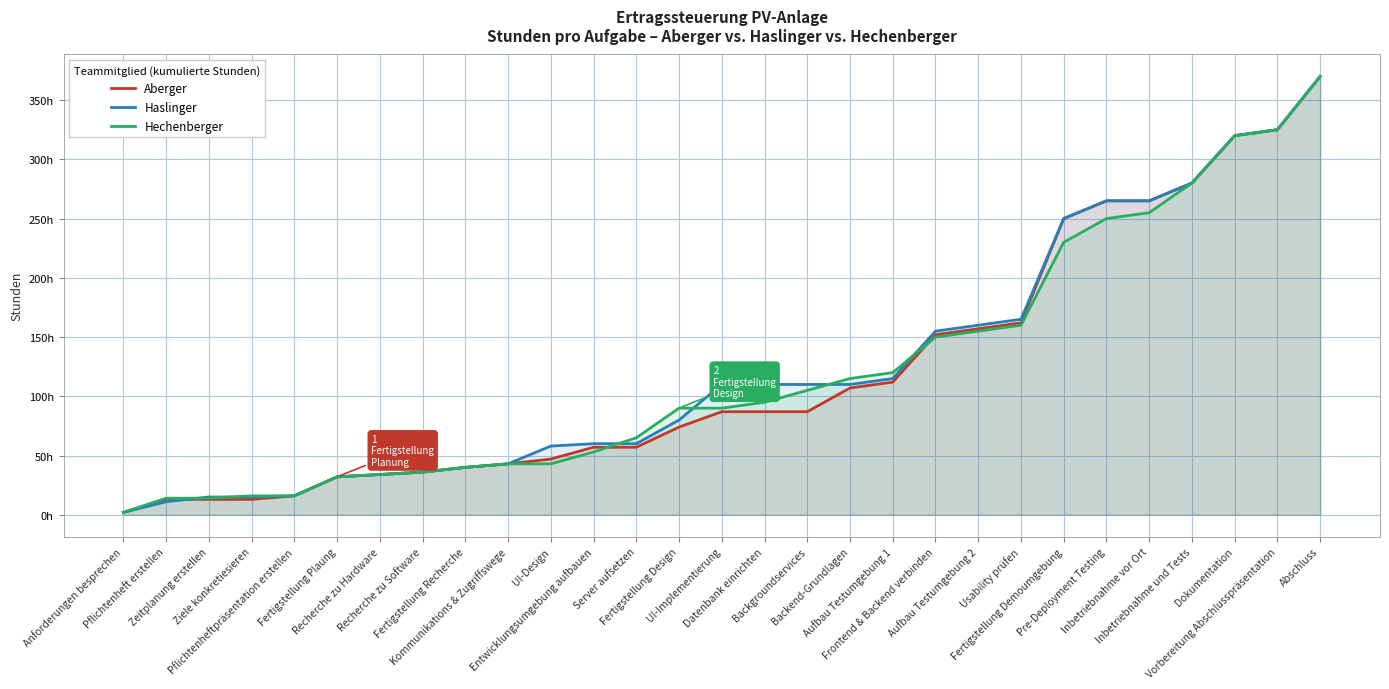

Which series has the widest spread of values?

Aberger